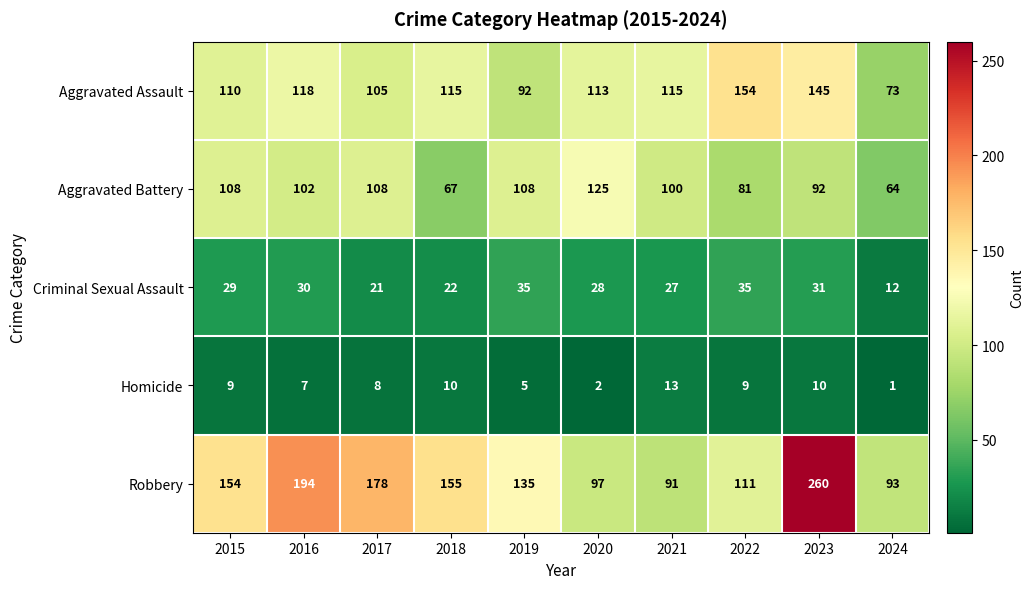

What is the maximum value for Homicide?

13